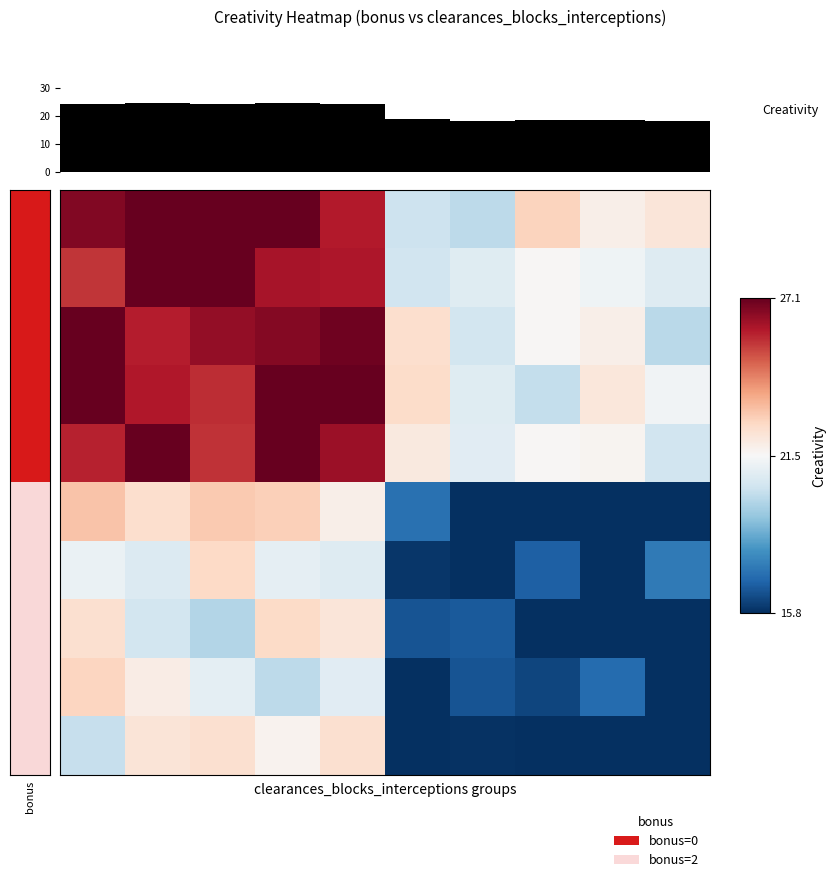

At which category is the sum across all series the highest?

3